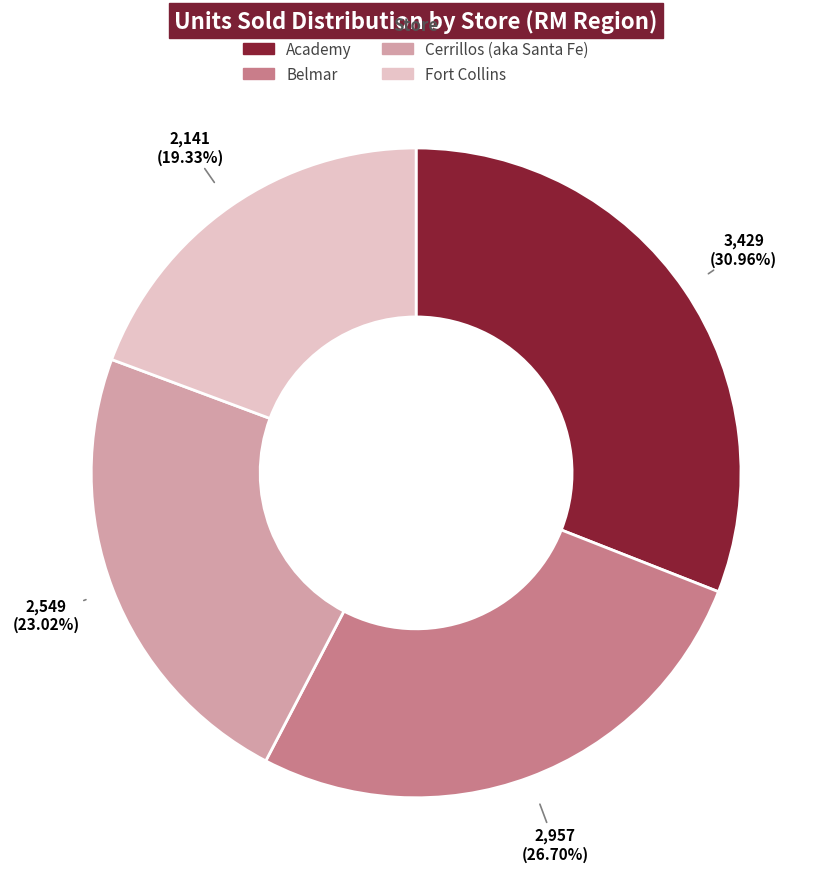

Approximately how many times larger is the value at Academy compared to Fort Collins?

1.6